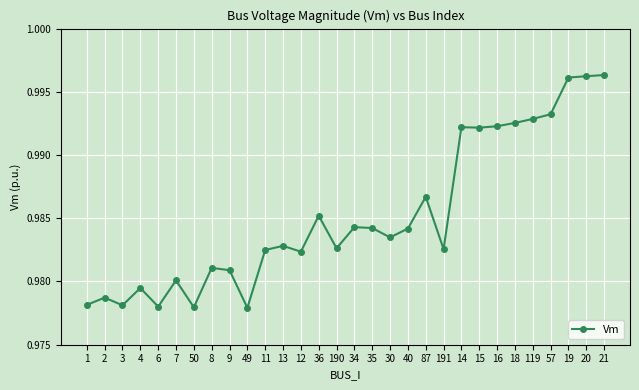

The value at 8 is 1.3. True or false?

False